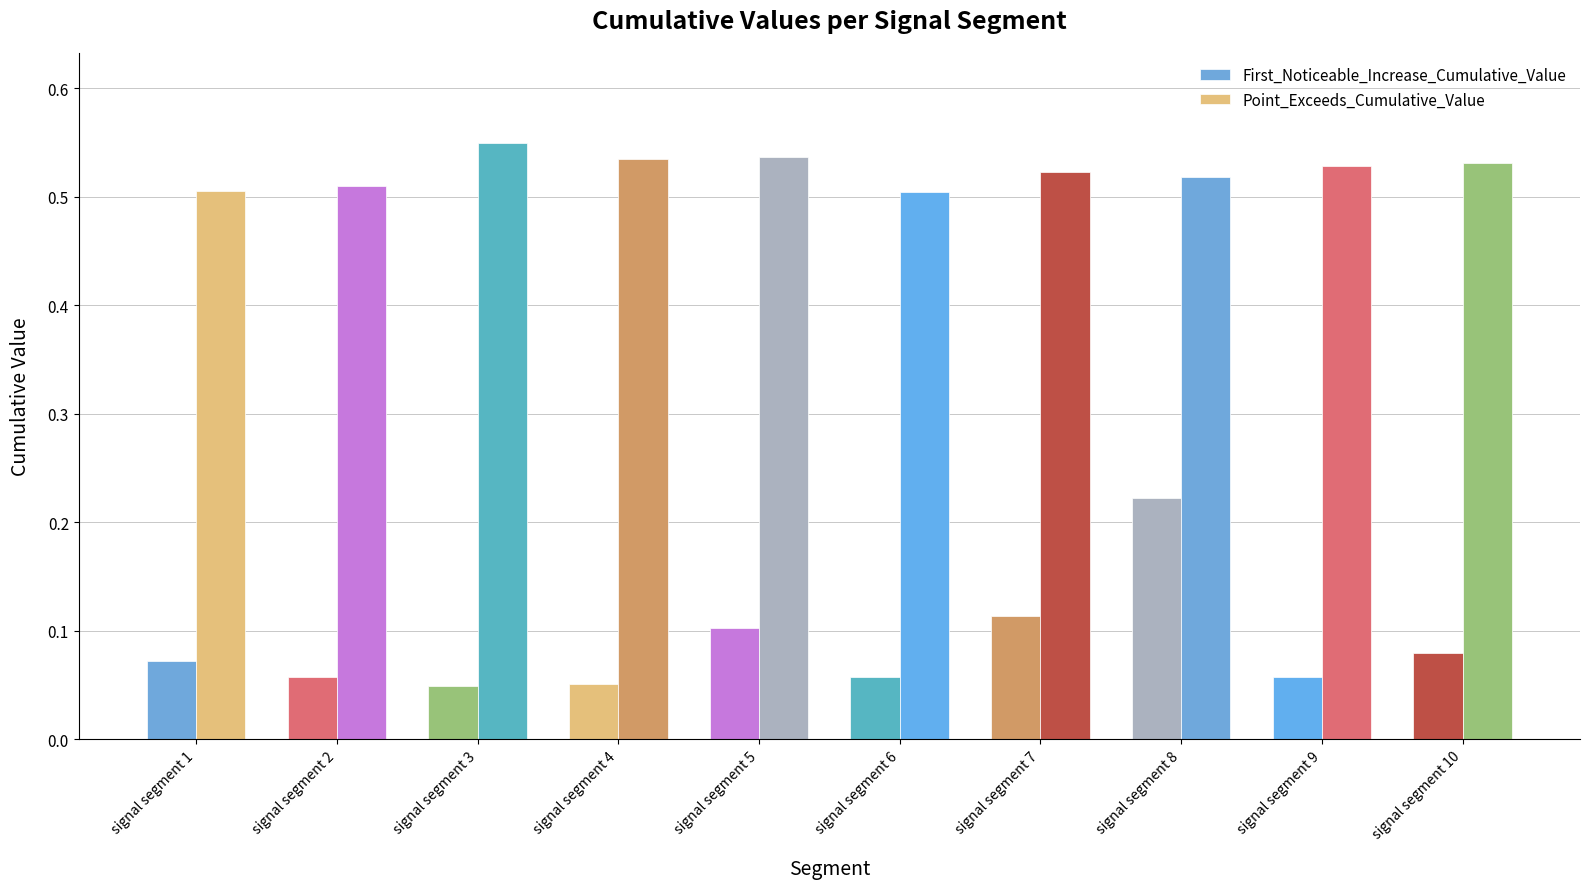

At how many categories does at least one series exceed 0?

10